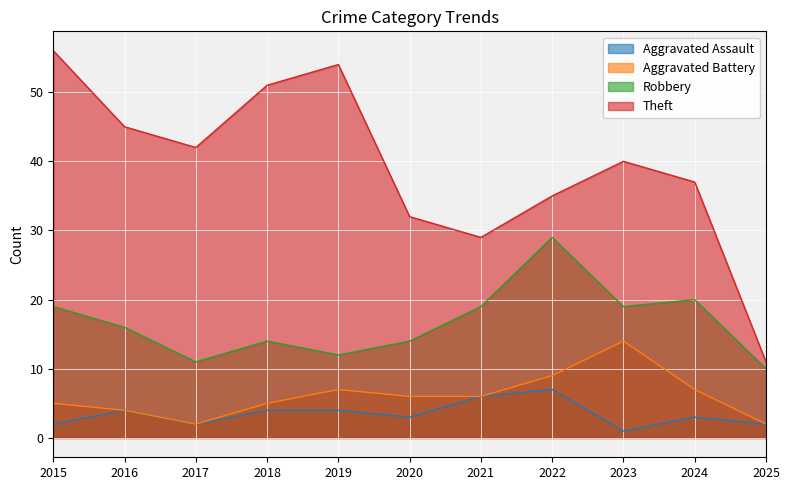

How many data points in Theft are less than 40?

5